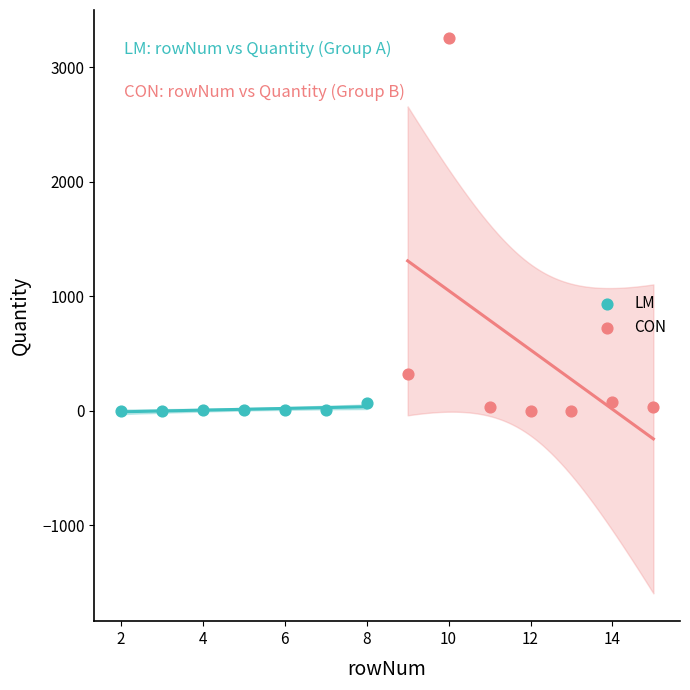

What are all the series names shown in the legend?

LM, CON